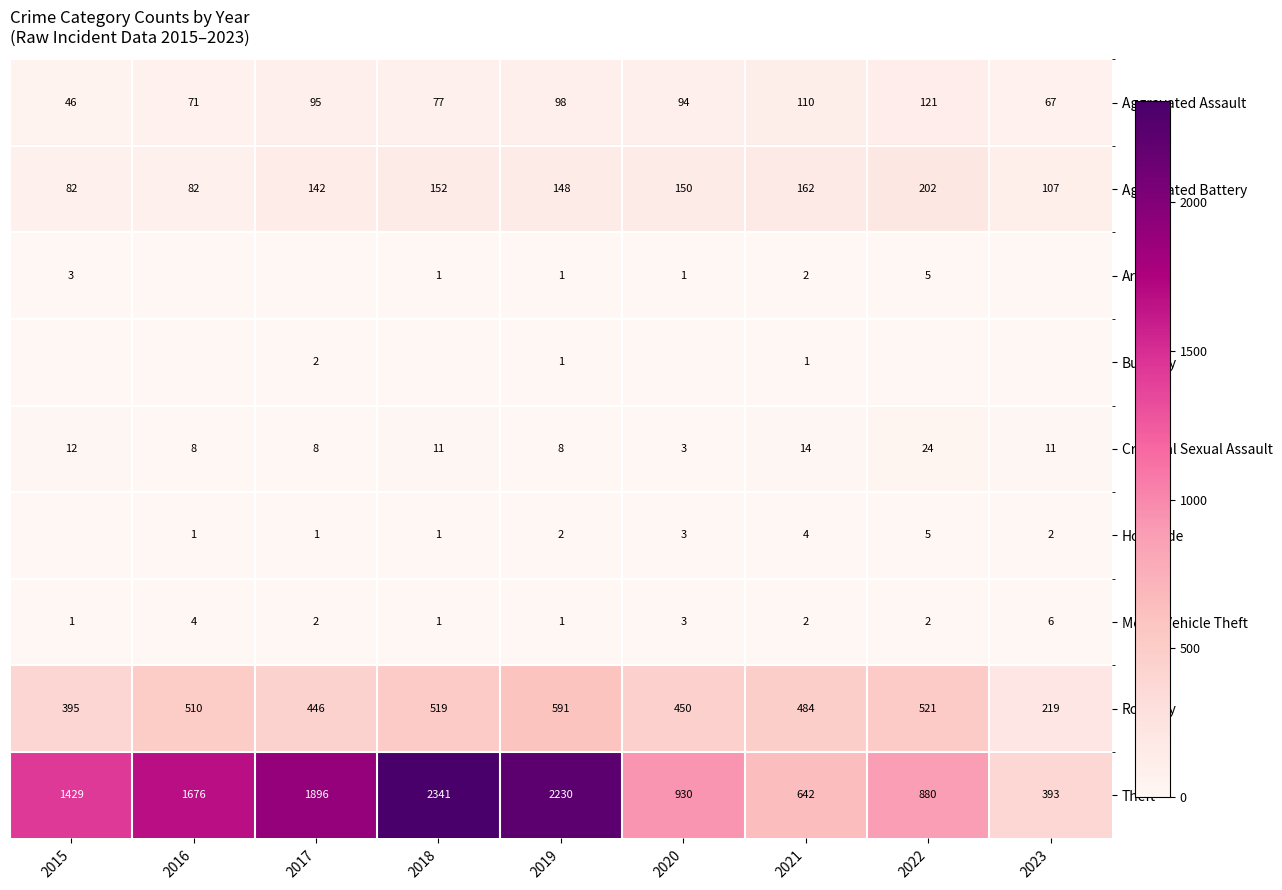

At which label does Motor Vehicle Theft first exceed 2?

2016